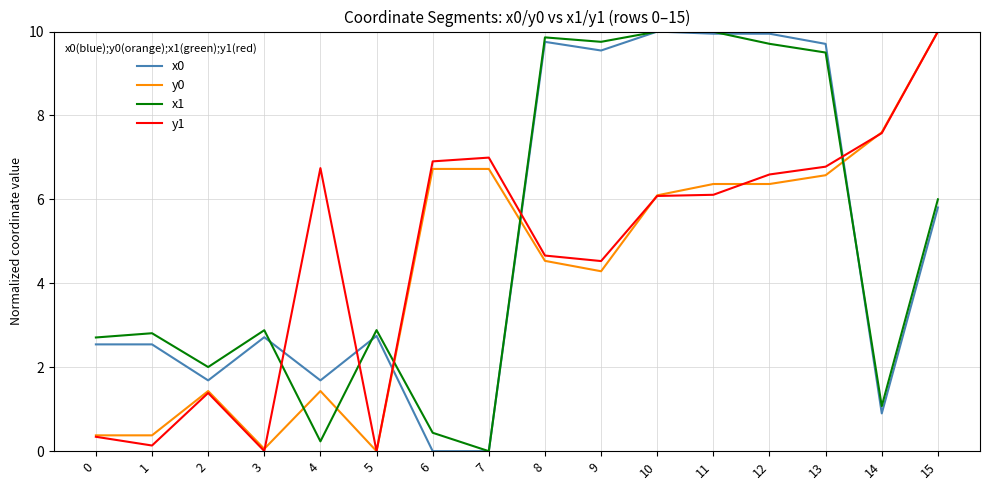

At which category does y0 reach its first local peak?

2